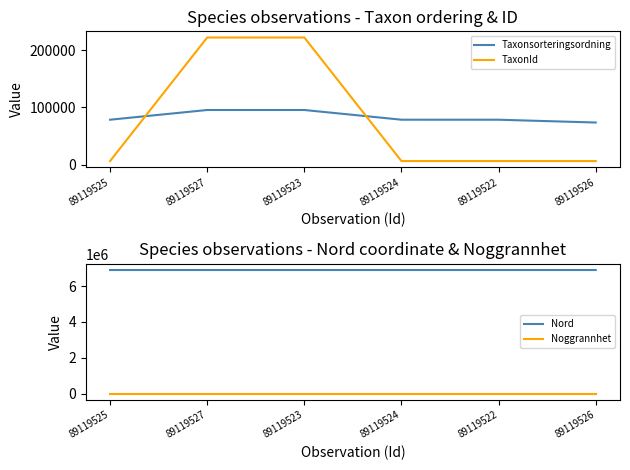

Which category has the lowest value across all series?

89119525